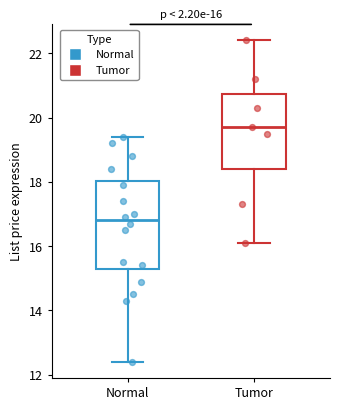

Which box has the highest median line?

Tumor